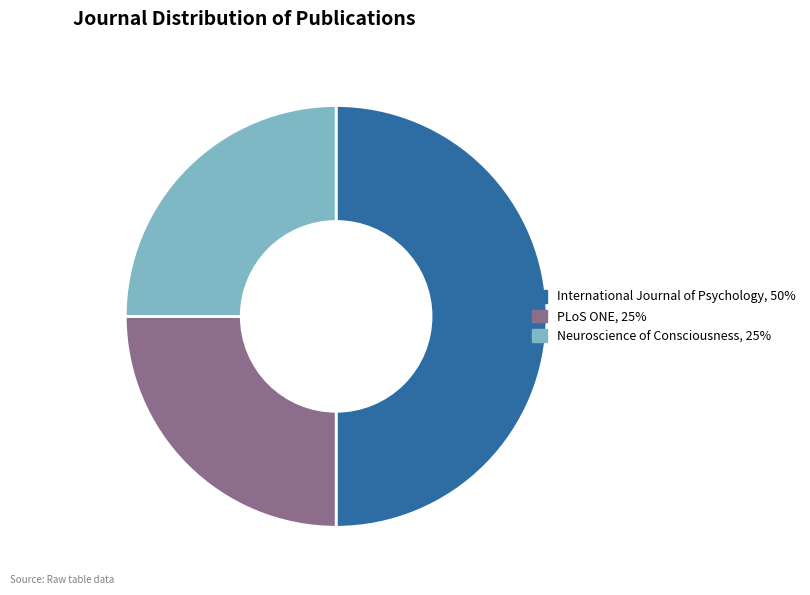

Which slice is the largest?

International Journal of Psychology